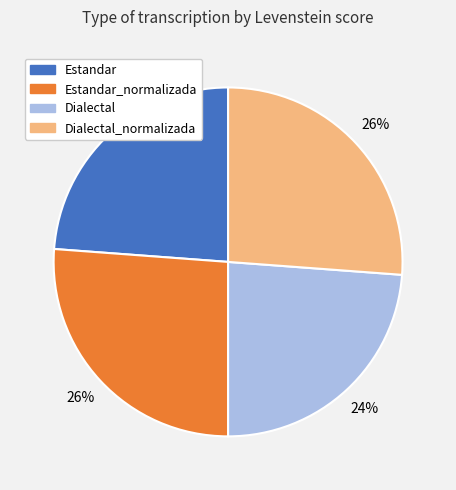

Between Dialectal and Estandar_normalizada, which is larger?

Estandar_normalizada